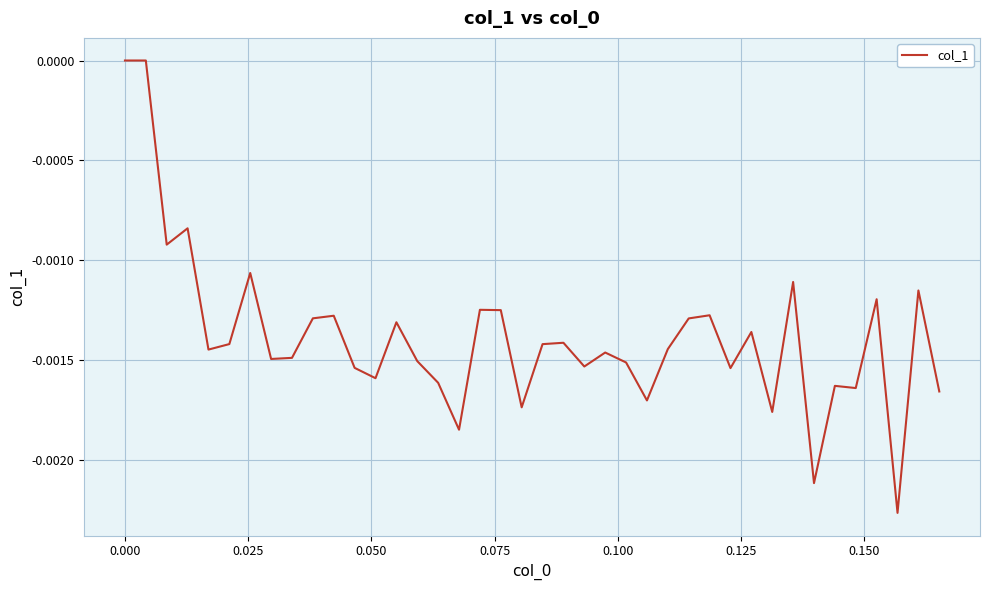

Is this an area chart (filled region under the line)?

No